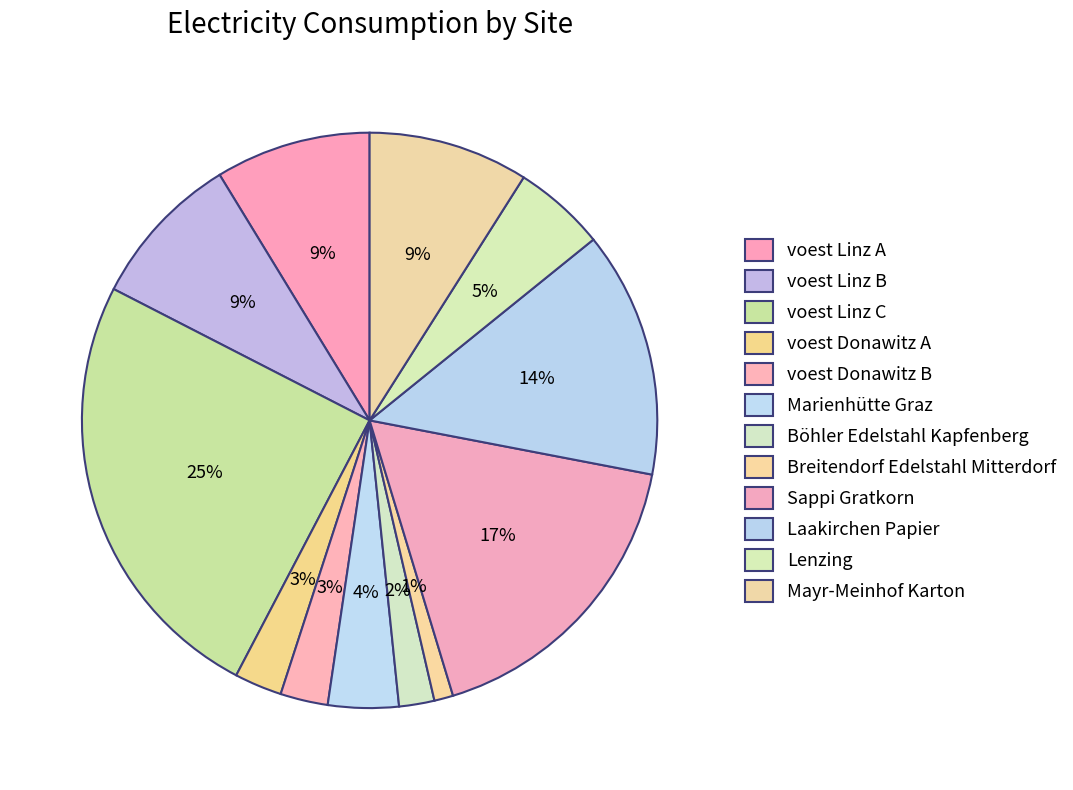

Rank the categories by value from highest to lowest.

voest Linz C, Sappi Gratkorn, Laakirchen Papier, Mayr-Meinhof Karton, voest Linz A, voest Linz B, Lenzing, Marienhütte Graz, voest Donawitz A, voest Donawitz B, Böhler Edelstahl Kapfenberg, Breitendorf Edelstahl Mitterdorf